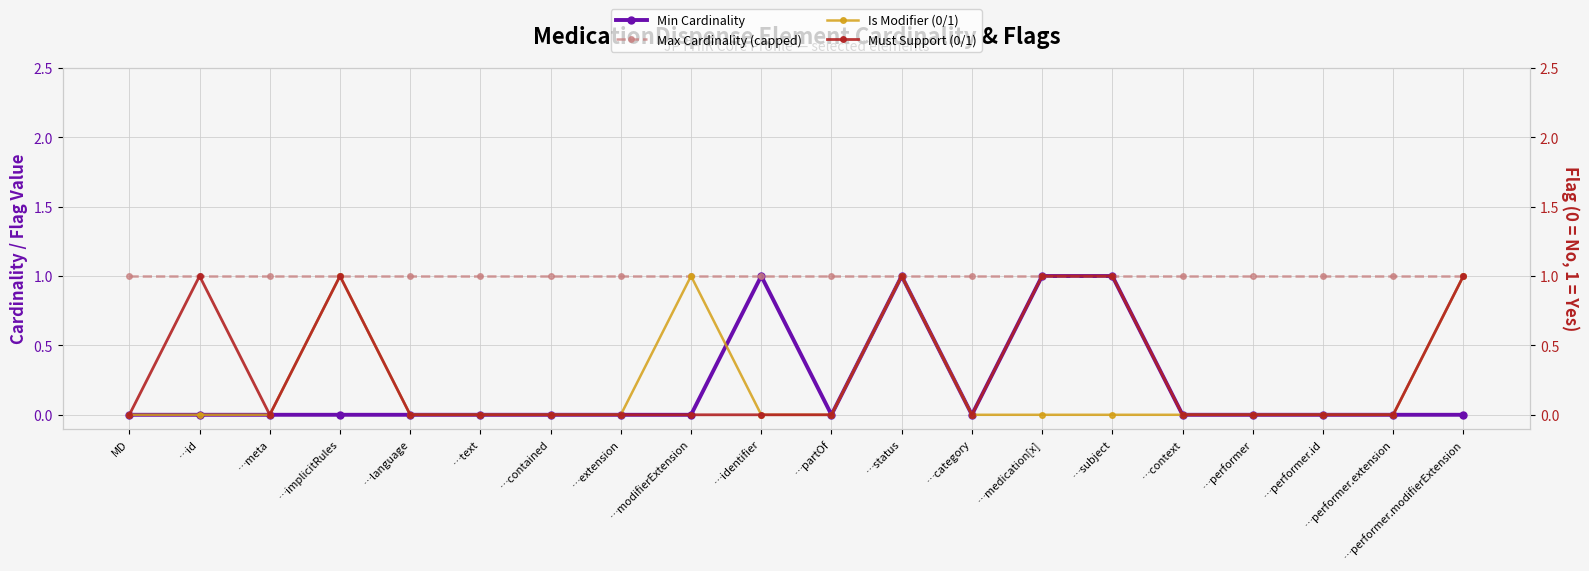

At …extension, list the series in order from smallest to largest.

Min Cardinality, Is Modifier (0/1), Must Support (0/1), Max Cardinality (capped)